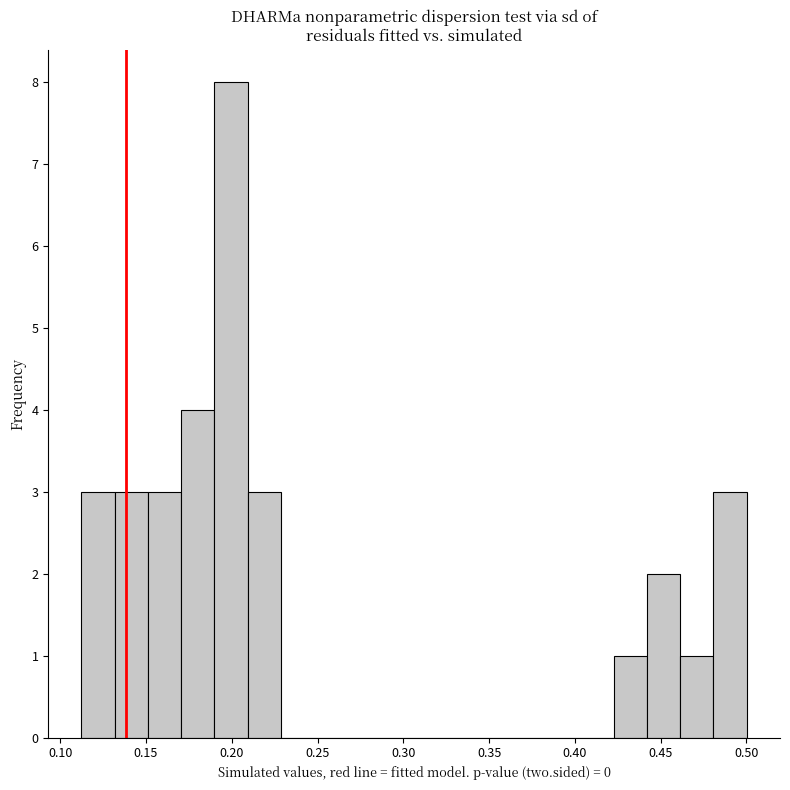

Around what value on the x-axis is the tallest bar? Give the approximate position of its centre, as read against the axis.

0.200